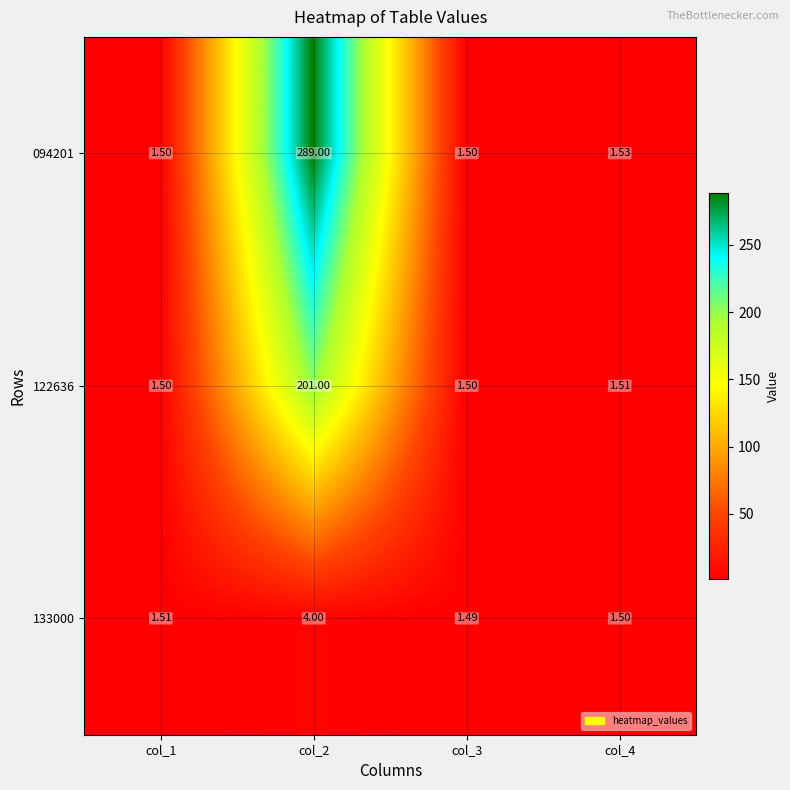

Is the value of 094201 at col_2 greater than the value of 133000 at col_2?

Yes